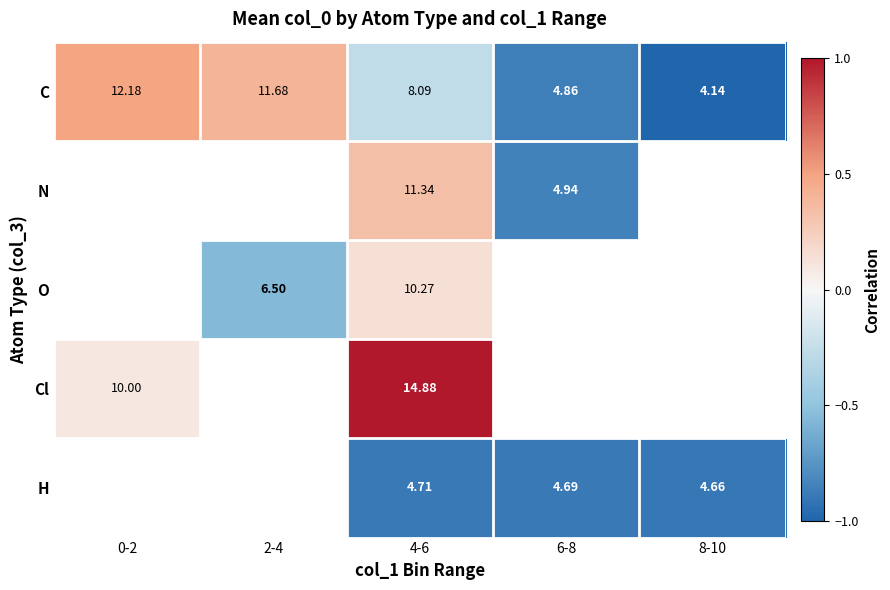

How many distinct data groups are displayed?

5